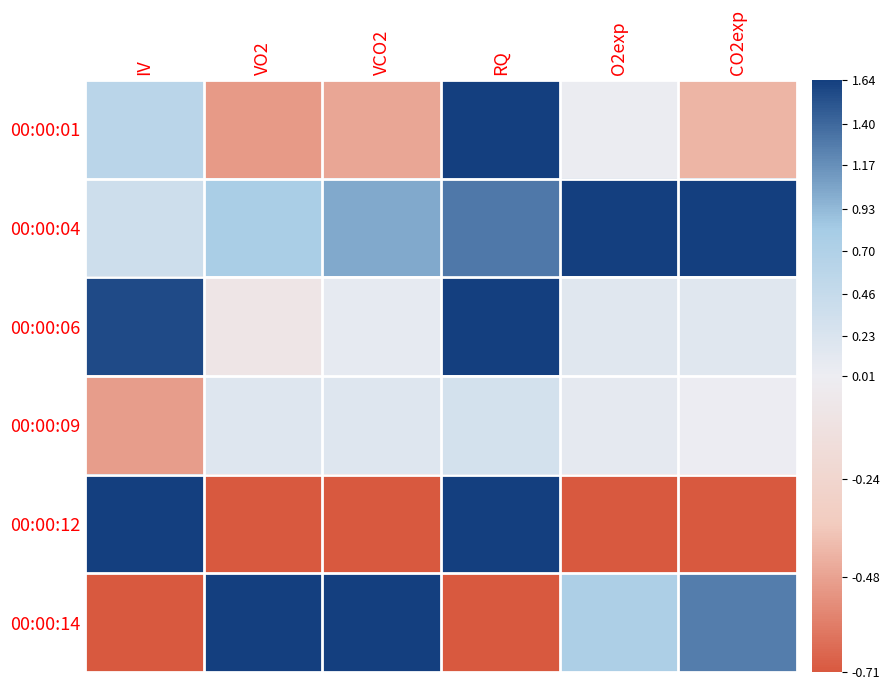

What is the spread (max minus min) of values at CO2exp?

2.3